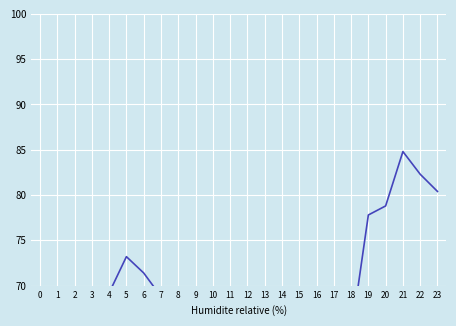

Where is the data nearest to the value 63?

11